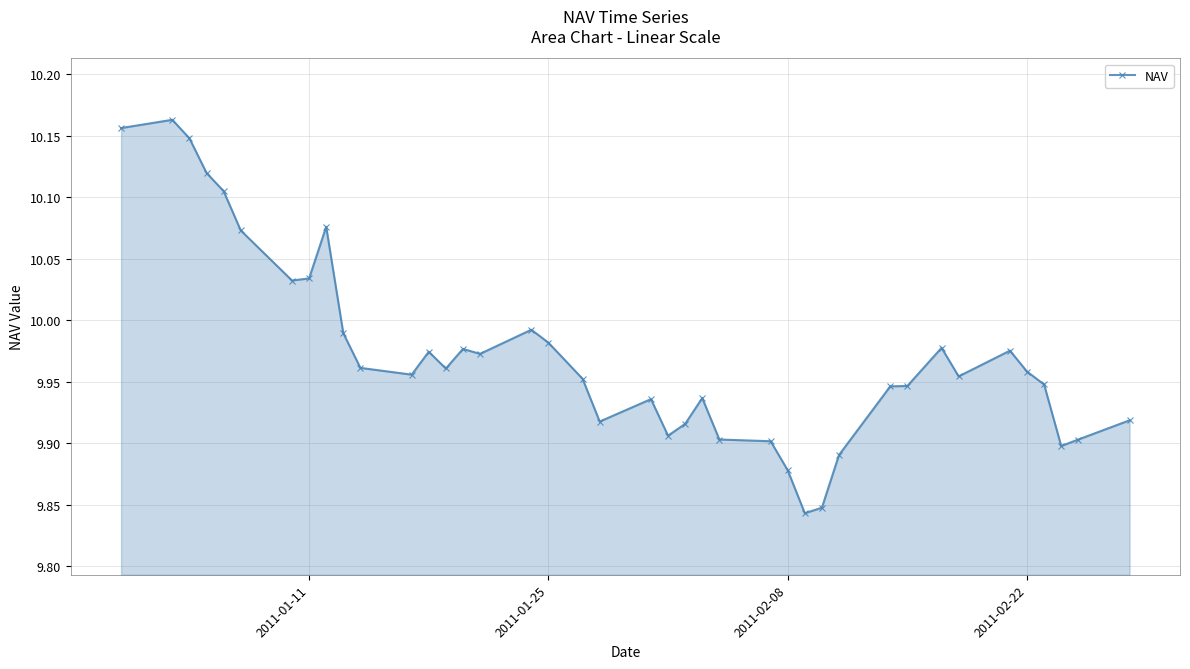

What is the difference between the maximum and minimum values?

0.3